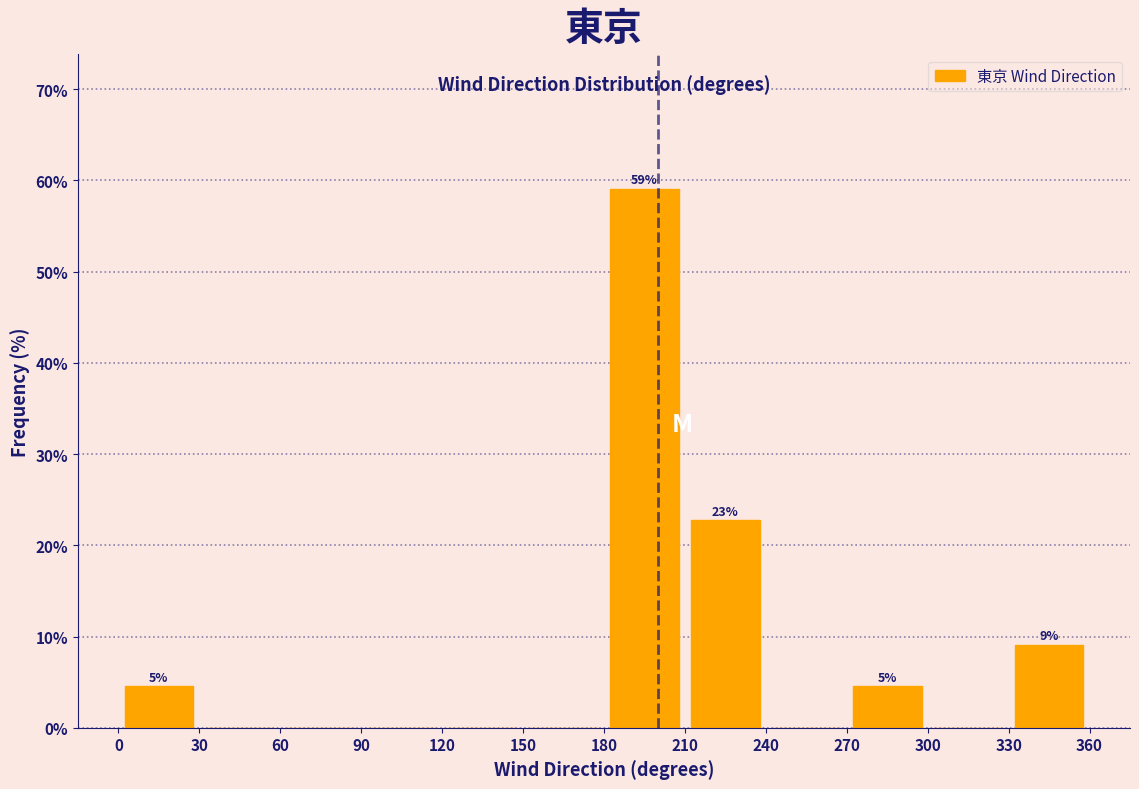

Over which range of the x-axis is the bar tallest?

180 to 210